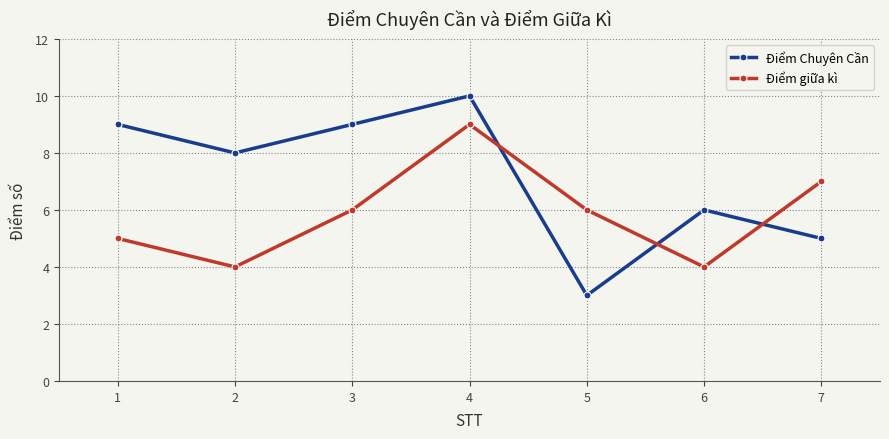

What is the value of the Điểm Chuyên Cần point at the 1st from the left?

9